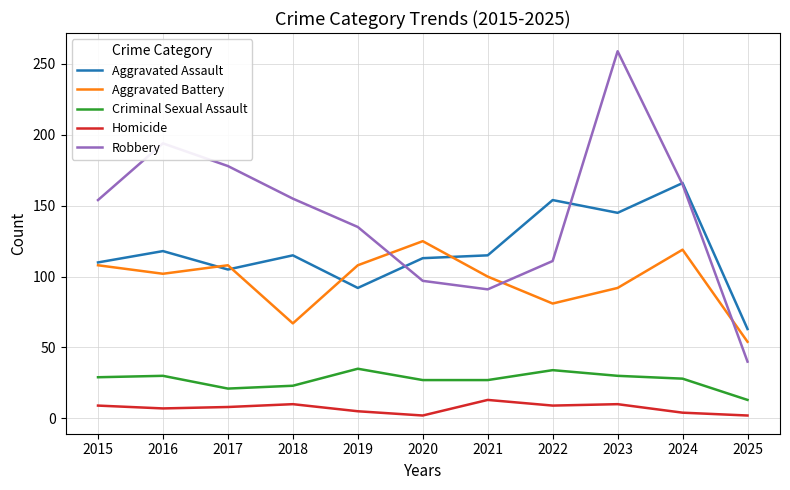

What is the approximate value of Criminal Sexual Assault at 2021, to the nearest 10?

30